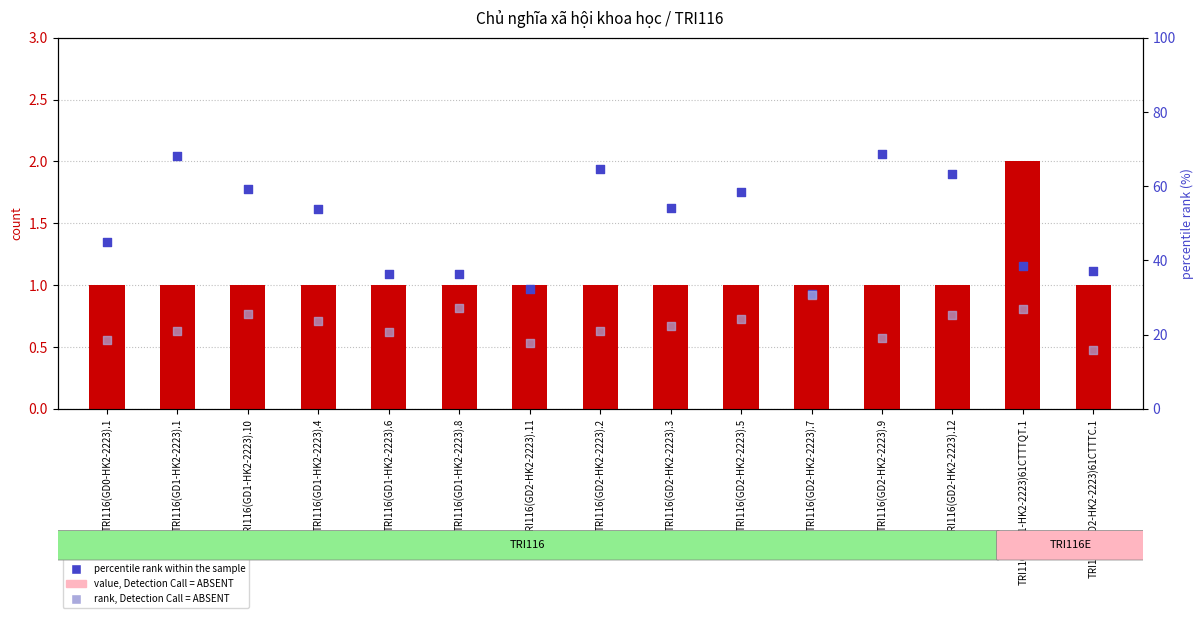

At which category is the sum across all series the highest?

TRI116(GD1-HK2-2223).1